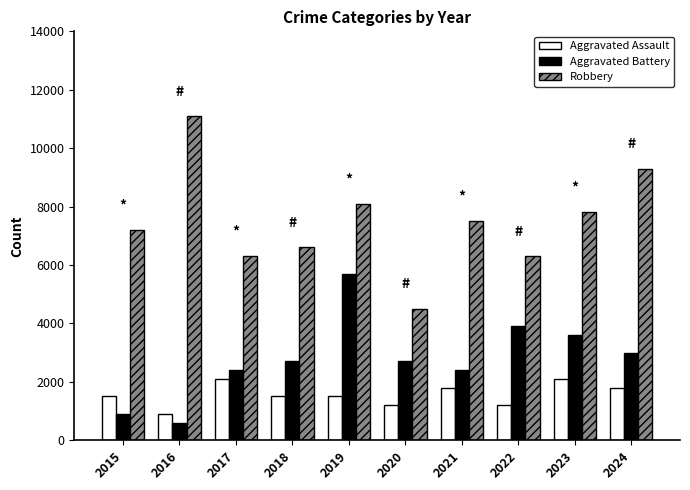

At 2016, list the series in order from smallest to largest.

Aggravated Battery, Aggravated Assault, Robbery